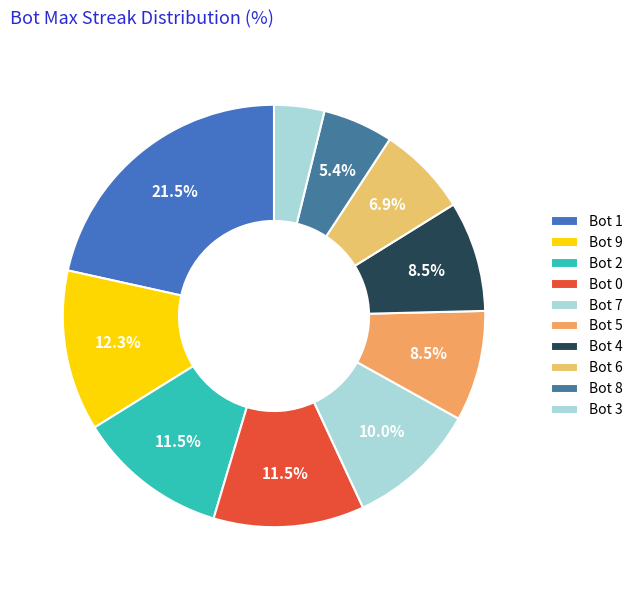

How many slices are in this pie chart?

10